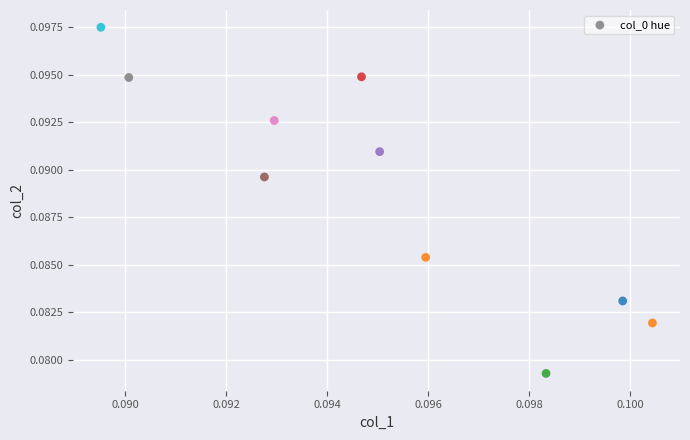

How many data points are displayed?

10